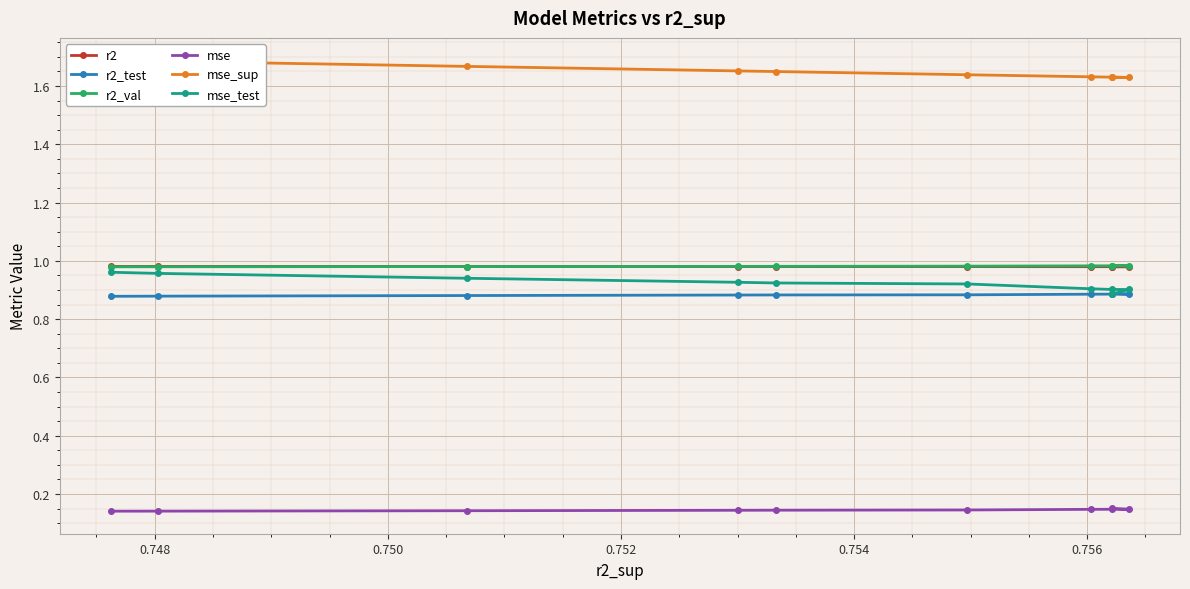

True or false: mse_test and r2 intersect in this chart.

False